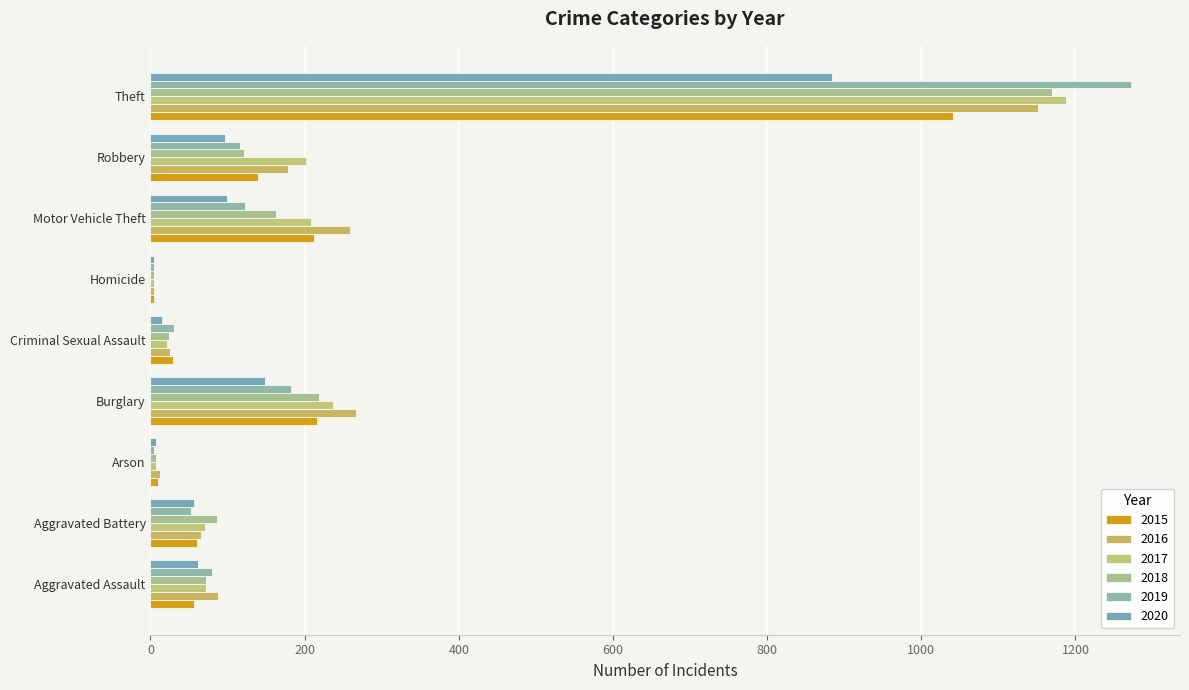

Reading right to left, transcribe all the data shown in this chart.

2015: 1041	139	212	5	29	216	10	60	56
2016: 1151	178	259	4	25	266	12	66	88
2017: 1188	202	208	4	22	237	7	71	72
2018: 1170	121	163	4	24	218	7	86	72
2019: 1272	116	123	4	31	182	5	53	80
2020: 884	97	99	5	15	148	7	57	62